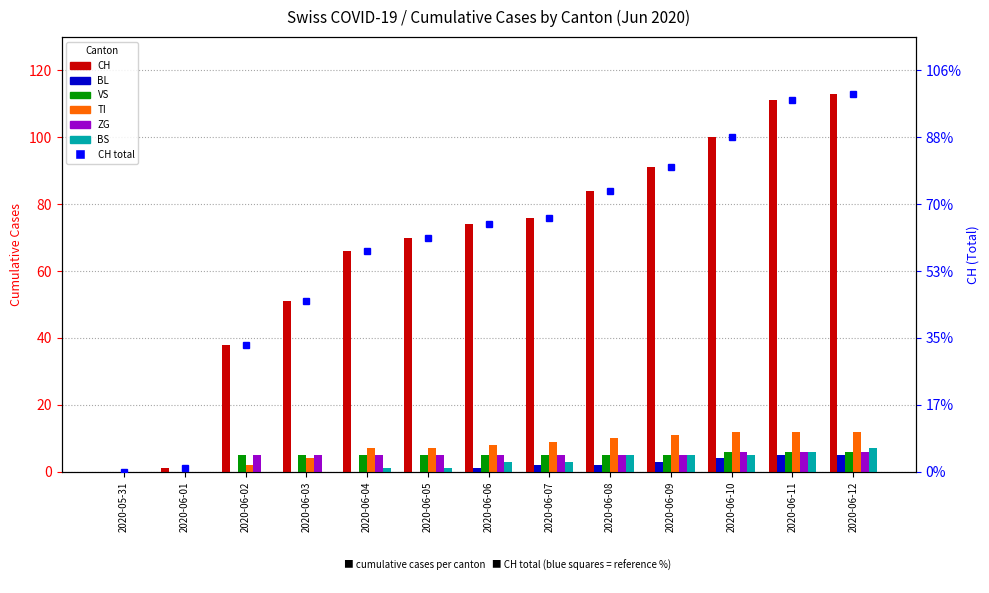

What is the difference between the maximum and minimum values in the ZG series?

6